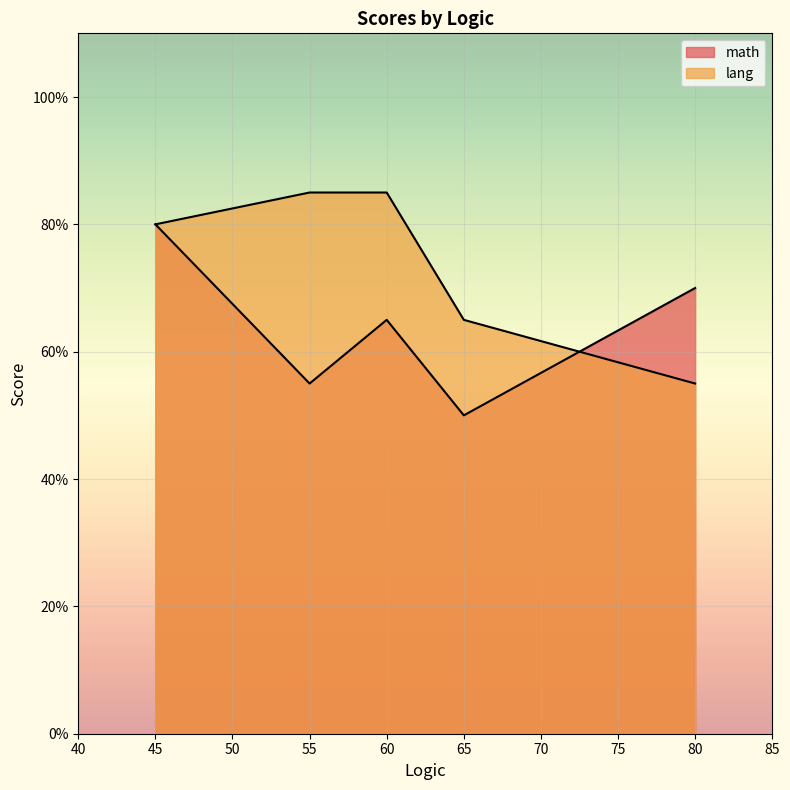

True or false: lang has more than 1 interior local peaks.

False